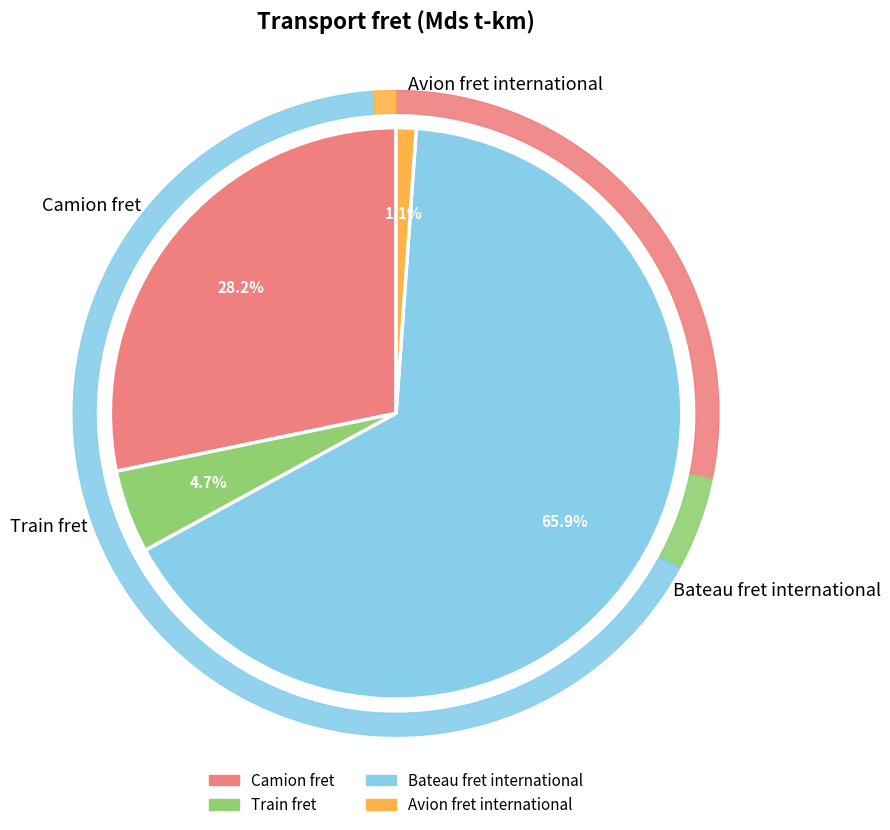

What percentage is the Bateau fret international slice, to the nearest percent?

66%